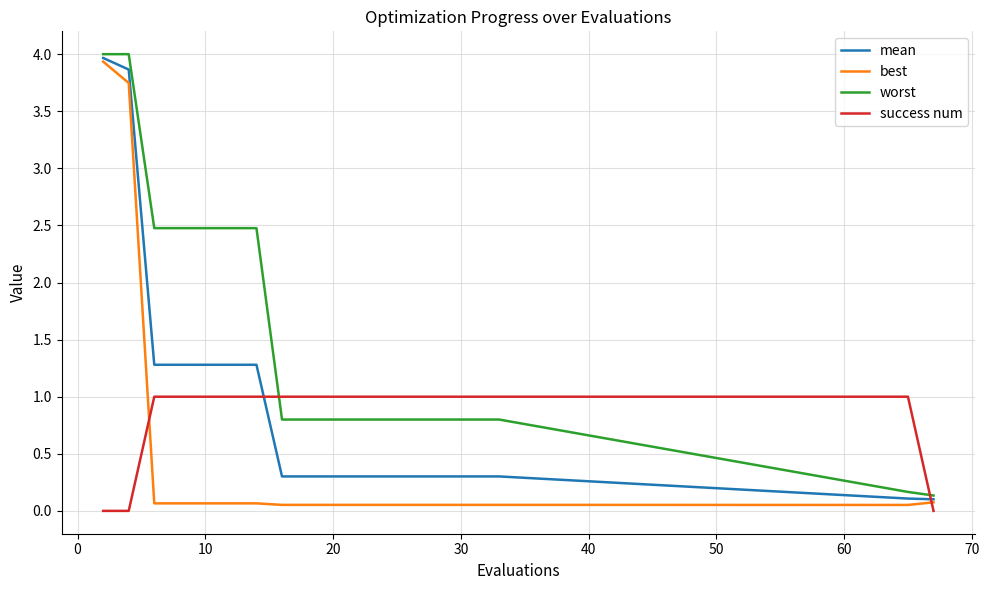

True or false: best and success num cross at least once.

True